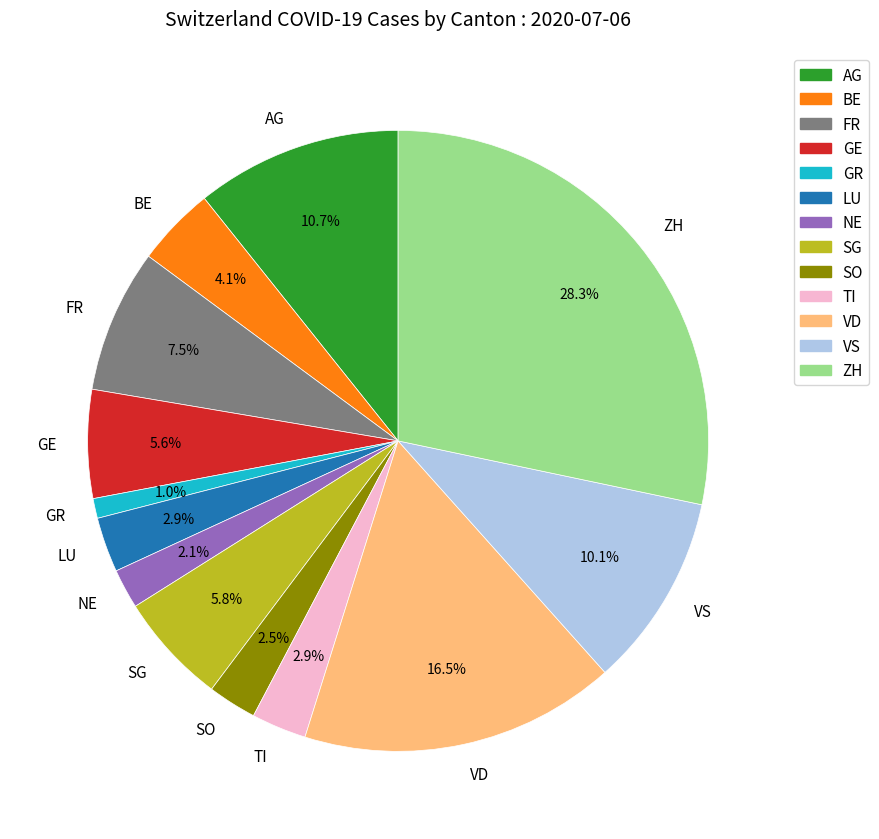

Does NE represent more than half of the total?

No